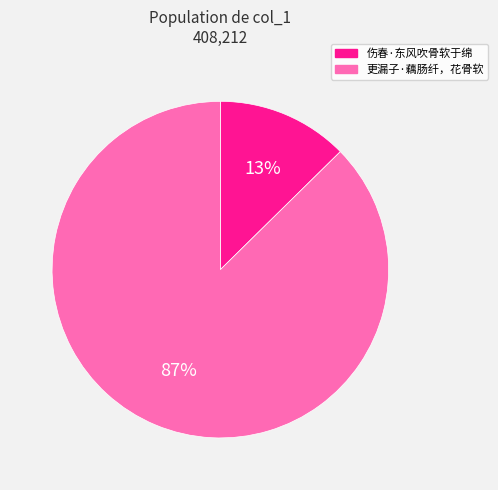

To the nearest percent, what is the combined percentage of 伤春·东风吹骨软于绵 and 更漏子·藕肠纤，花骨软?

100%